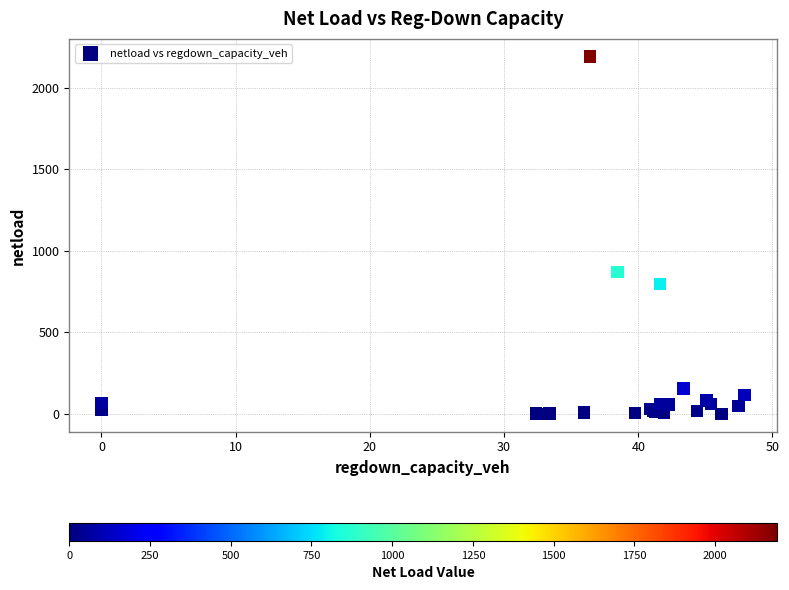

What Y value in the scatter plot is closest to 1095?

870.9